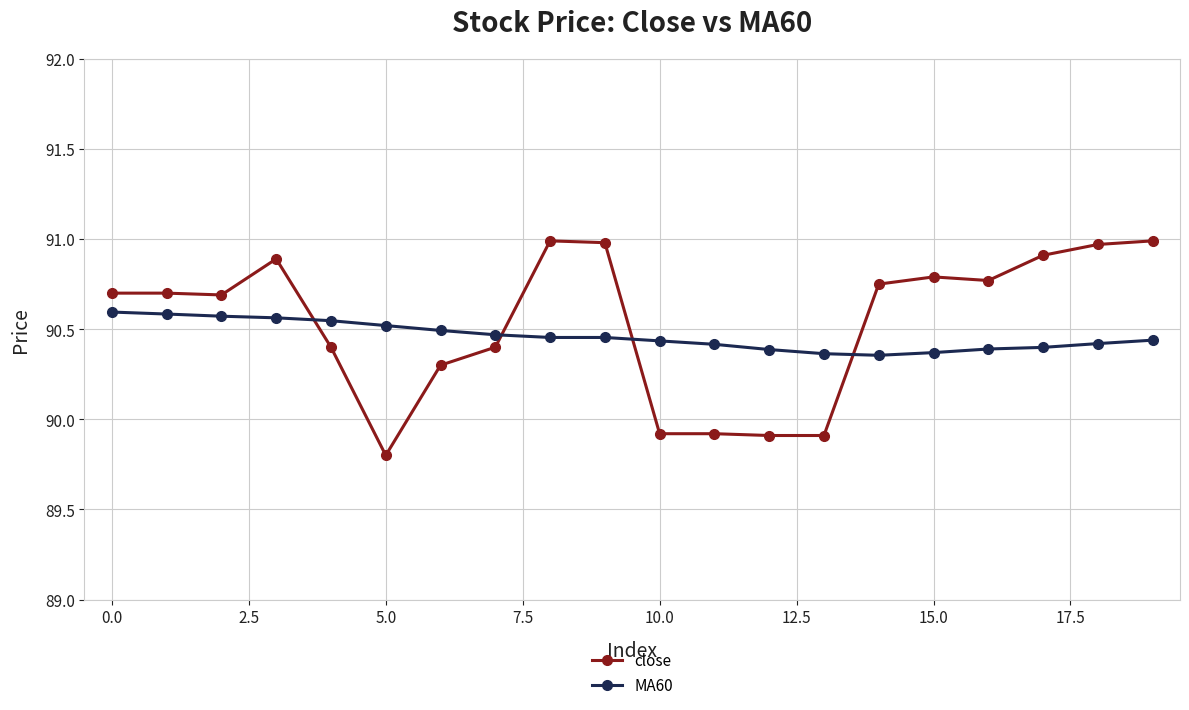

At how many categories does at least one series exceed 90?

20